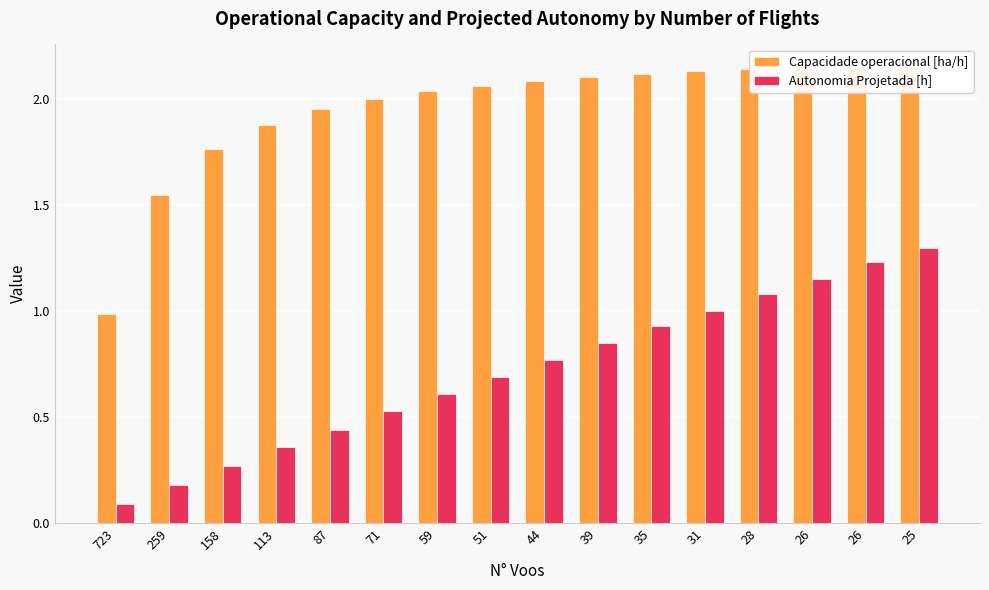

Does the chart contain any negative values?

No